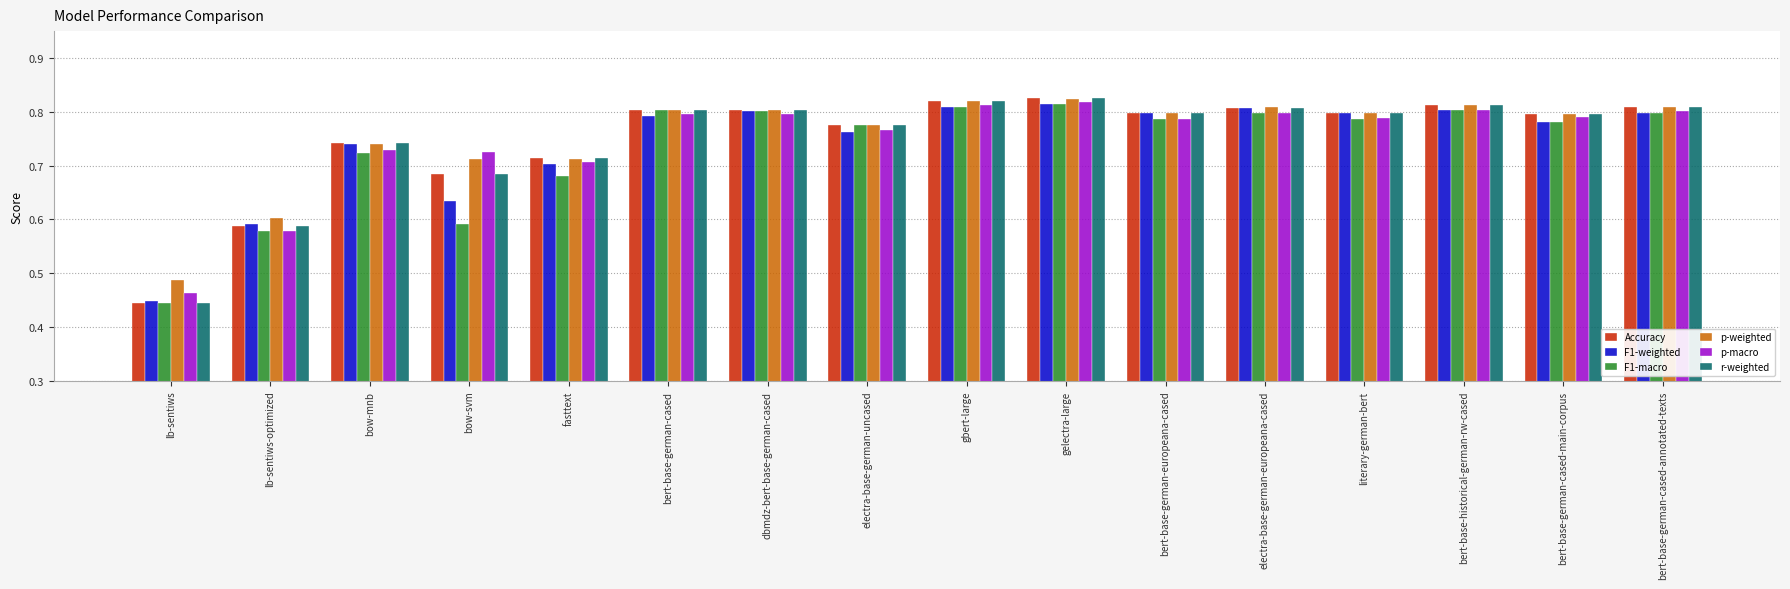

Which category has the lowest value in the F1-macro series?

lb-sentiws